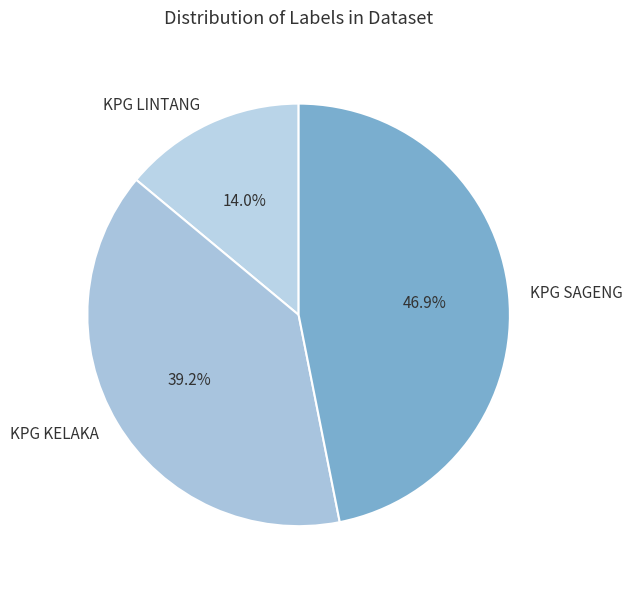

How many slices are in this pie chart?

3